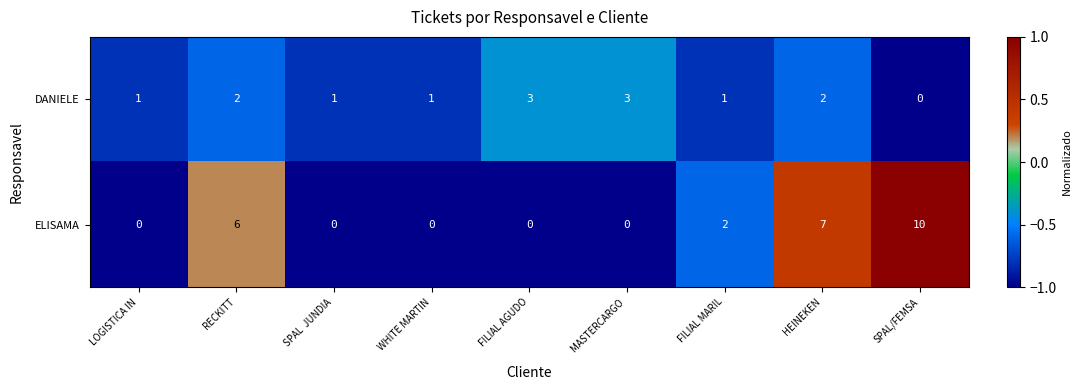

Which series has the largest range (max minus min)?

ELISAMA